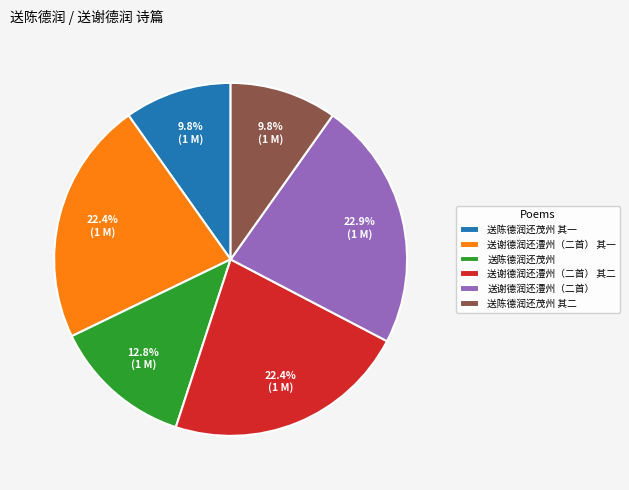

What percentage is the 送谢德润还澧州（二首） slice, to the nearest percent?

23%